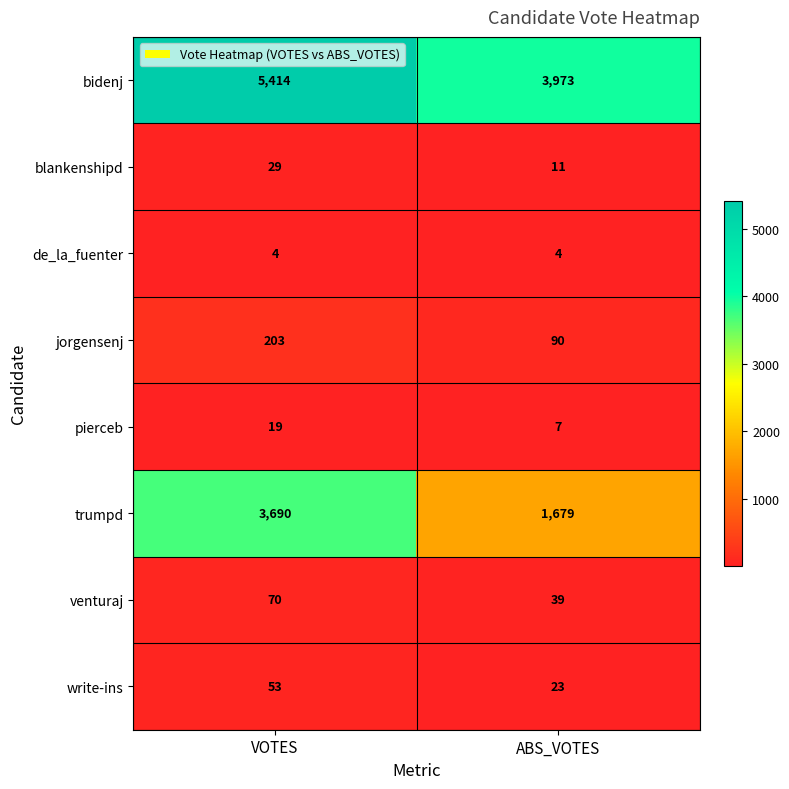

Which series changed the most between VOTES and ABS_VOTES?

trumpd